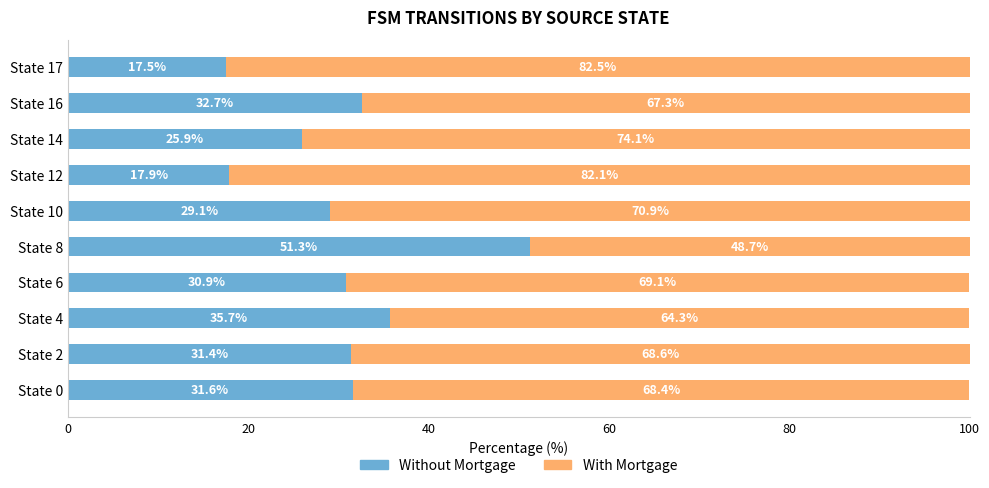

Where is Without Mortgage nearest to the value 34?

State 16